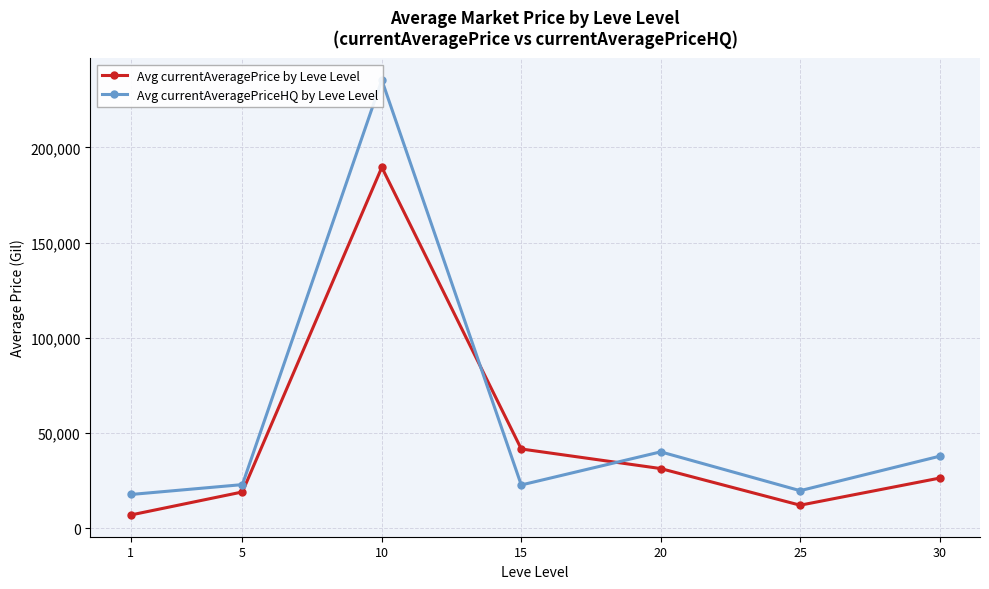

At how many categories does at least one series exceed 123481?

1